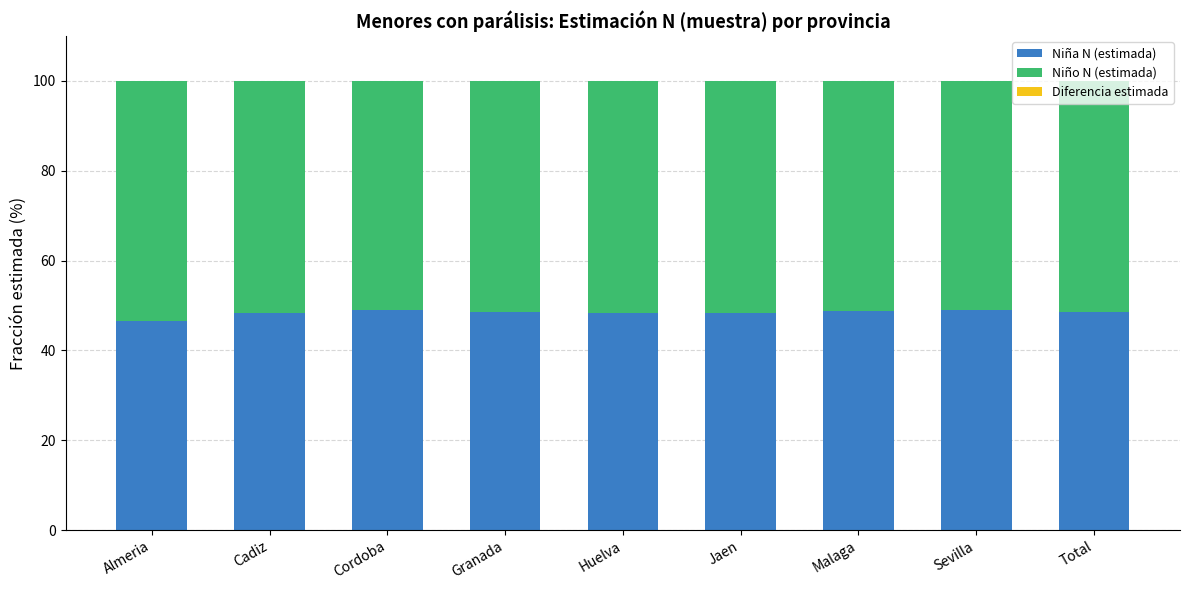

The value of Niña N (estimada) at Sevilla is 79.5. True or false?

False